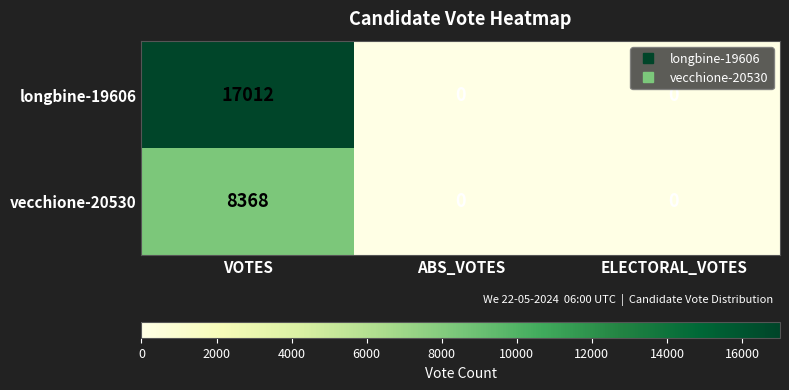

How many categories are shown in the chart?

3